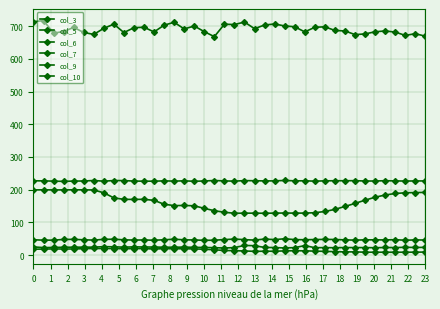

Is this an area chart (filled region under the line)?

No